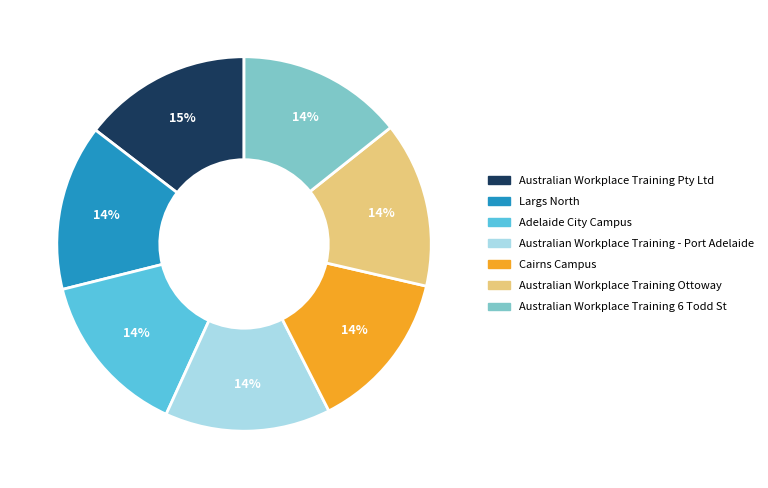

Combined, do Australian Workplace Training - Port Adelaide and Adelaide City Campus account for over 50%?

No